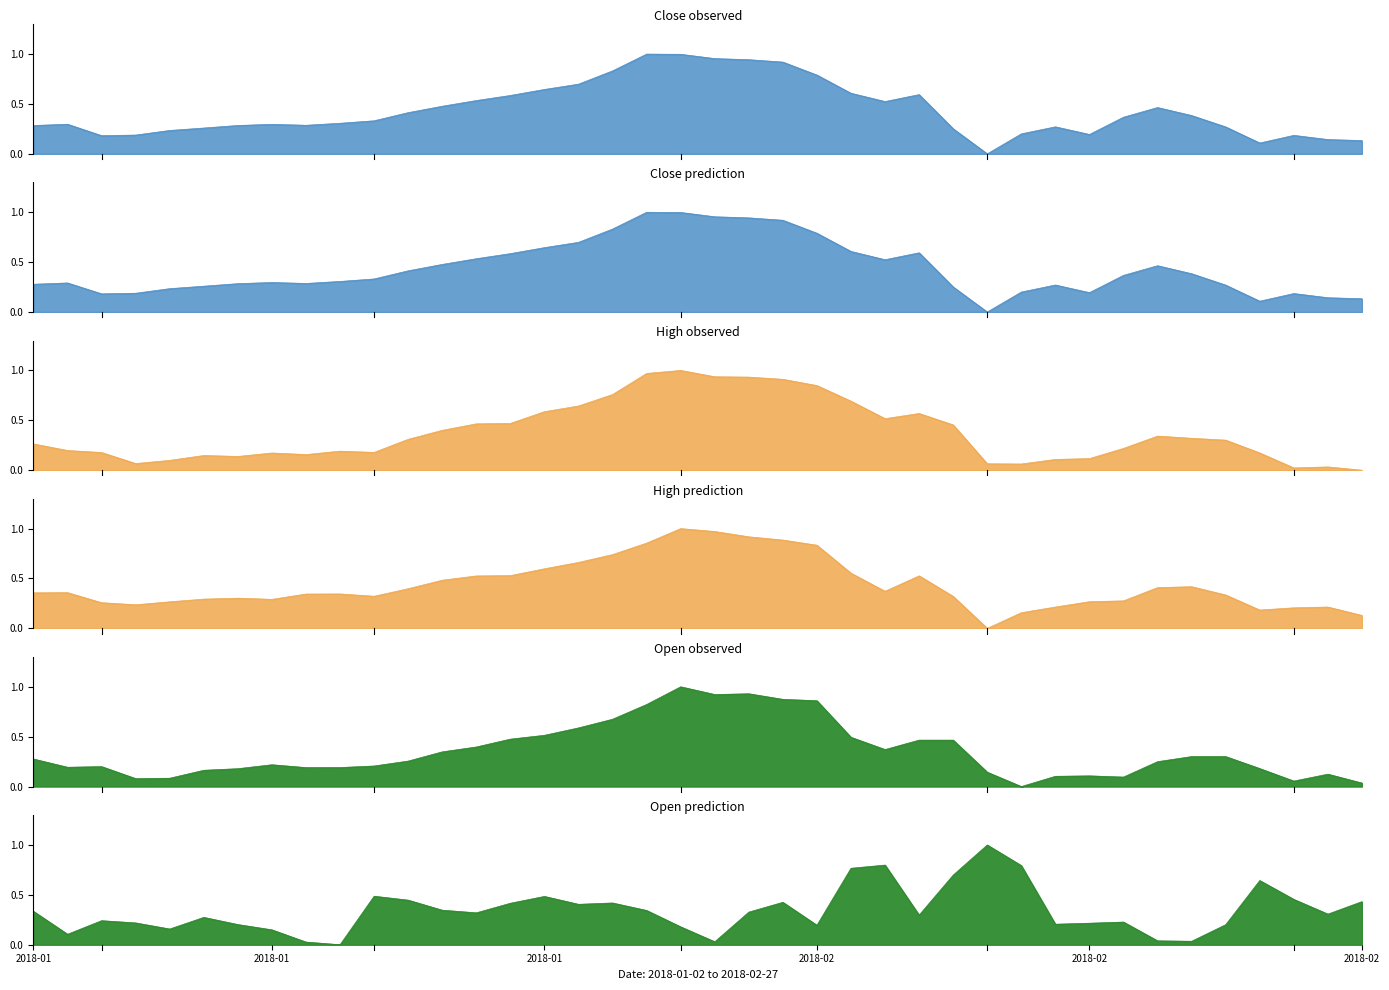

What is the sum of the High values at 25 and 27?

1.0